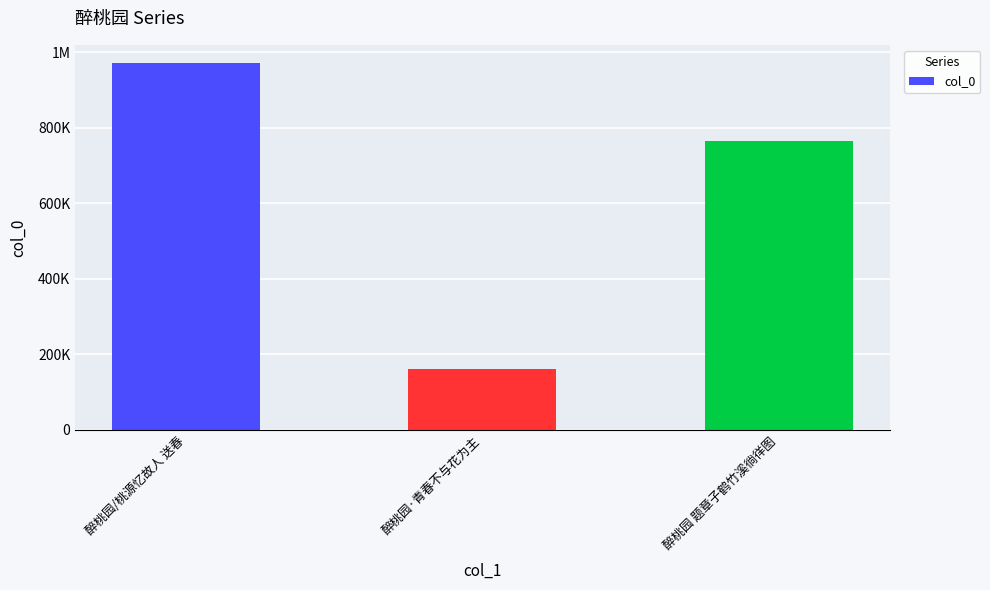

What is the difference between the maximum and minimum values?

810646